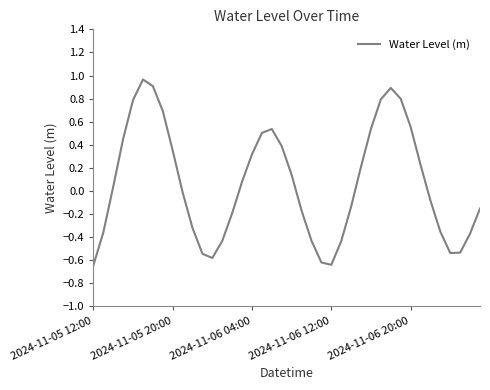

Count the number of categories in the chart.

40